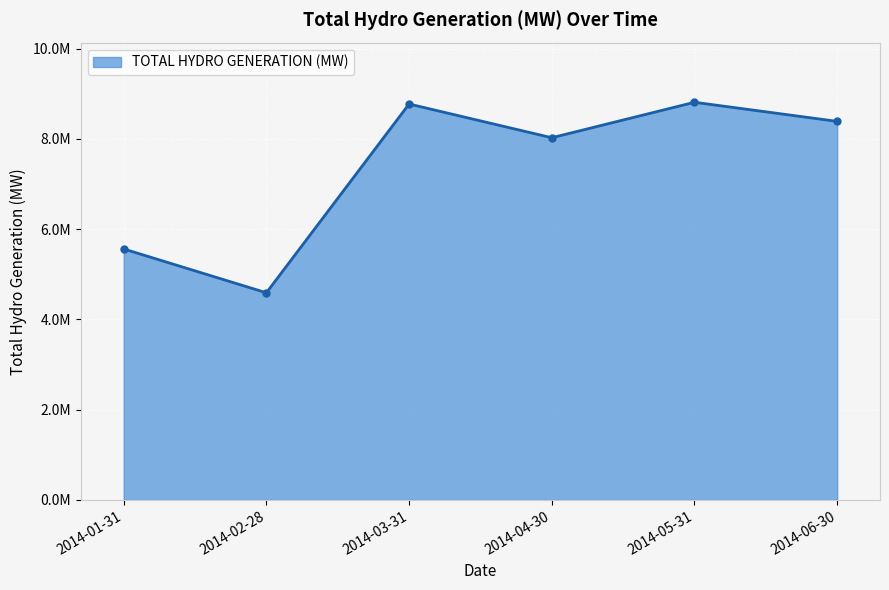

Is it true that the value at 2014-06-30 is 3896439.5?

False